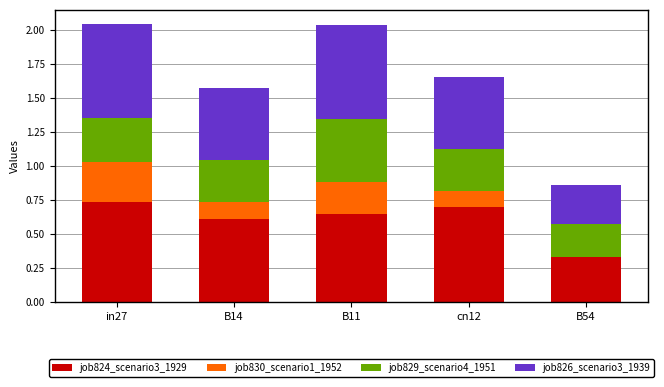

What is the total value across all series at cn12?

1.7